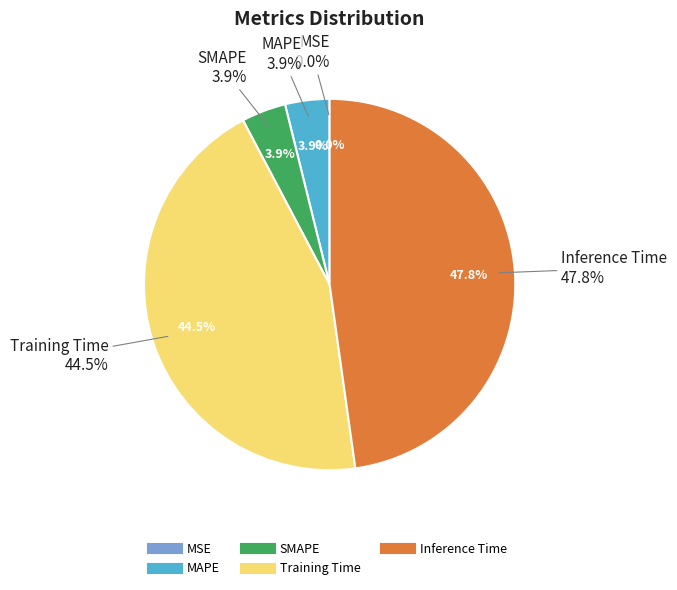

Count the number of slices in the pie.

5